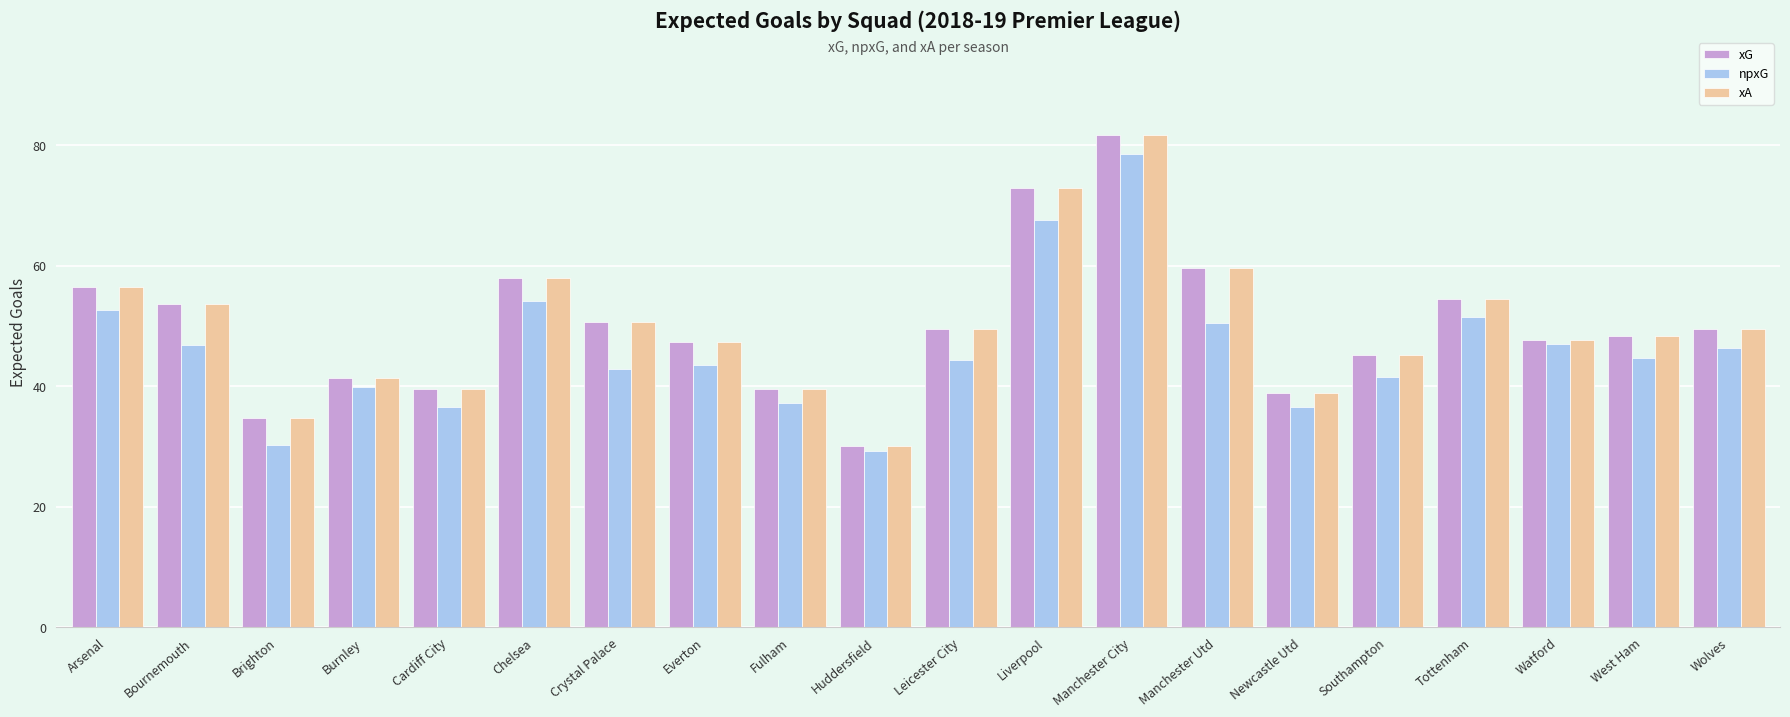

The value of npxG at Manchester Utd is 50.4. True or false?

True